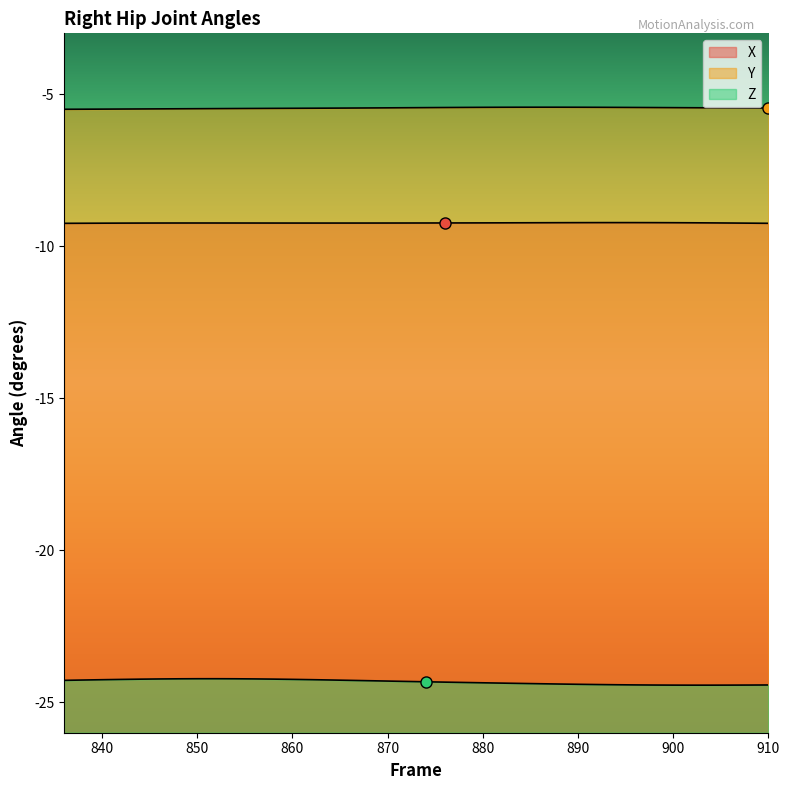

Which has a higher value, 890 or 894?

894